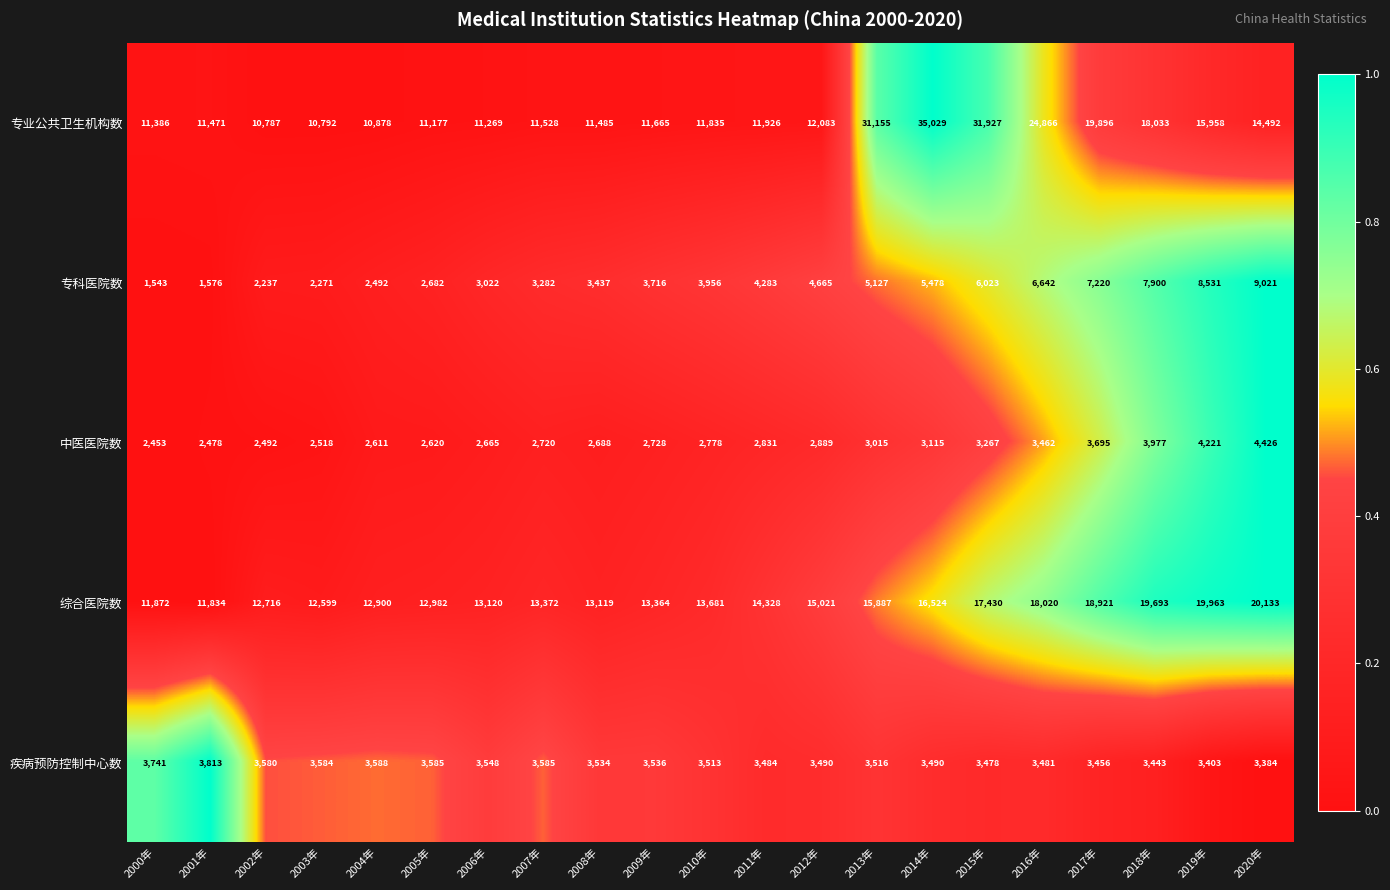

Which series has the largest total across all categories?

专业公共卫生机构数